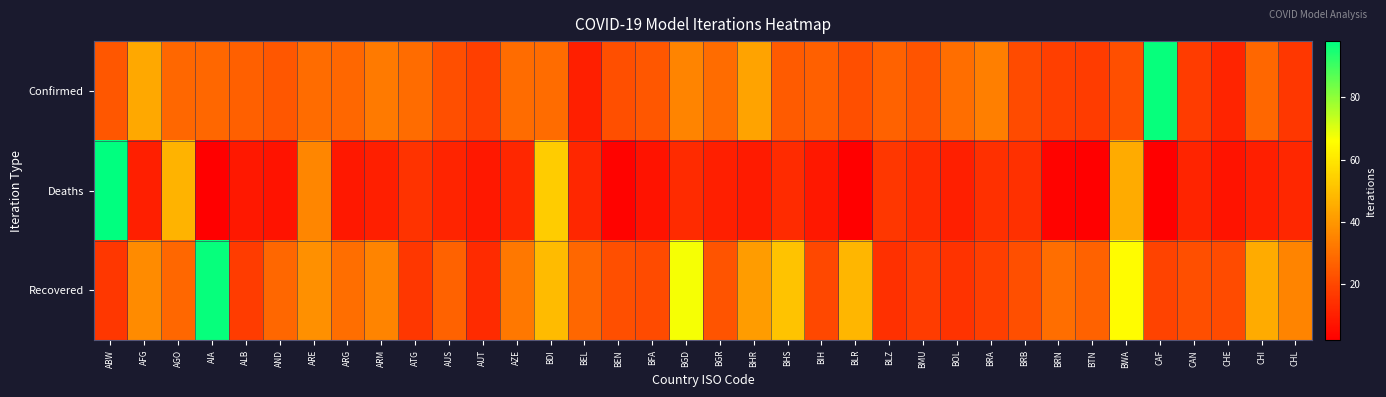

Which series has the largest total across all categories?

Recovered